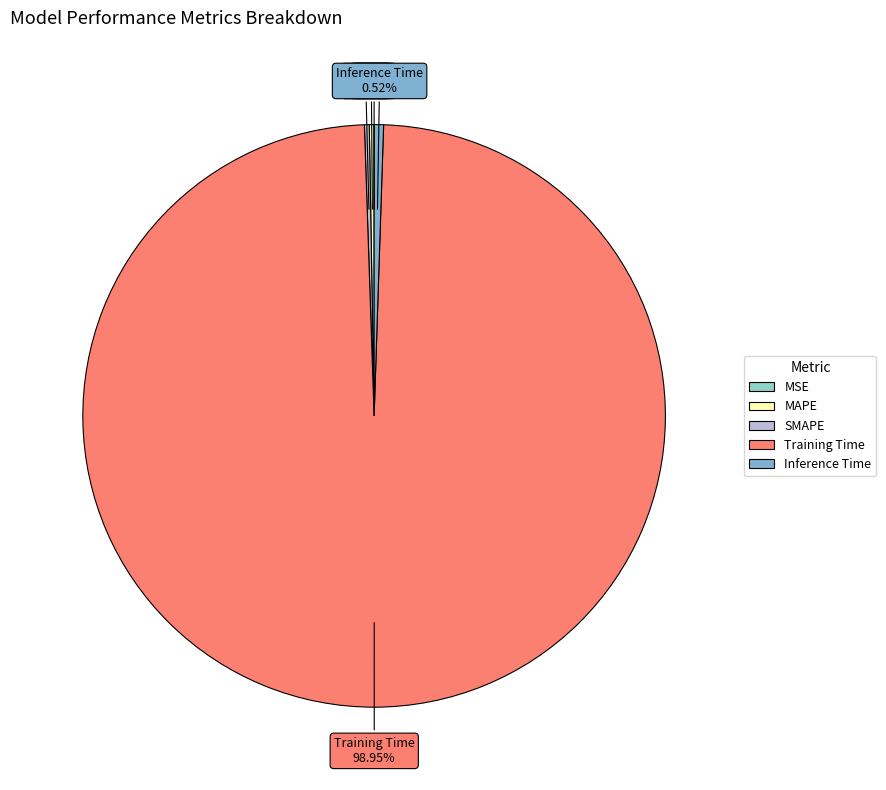

Is Training Time the majority of the pie?

Yes